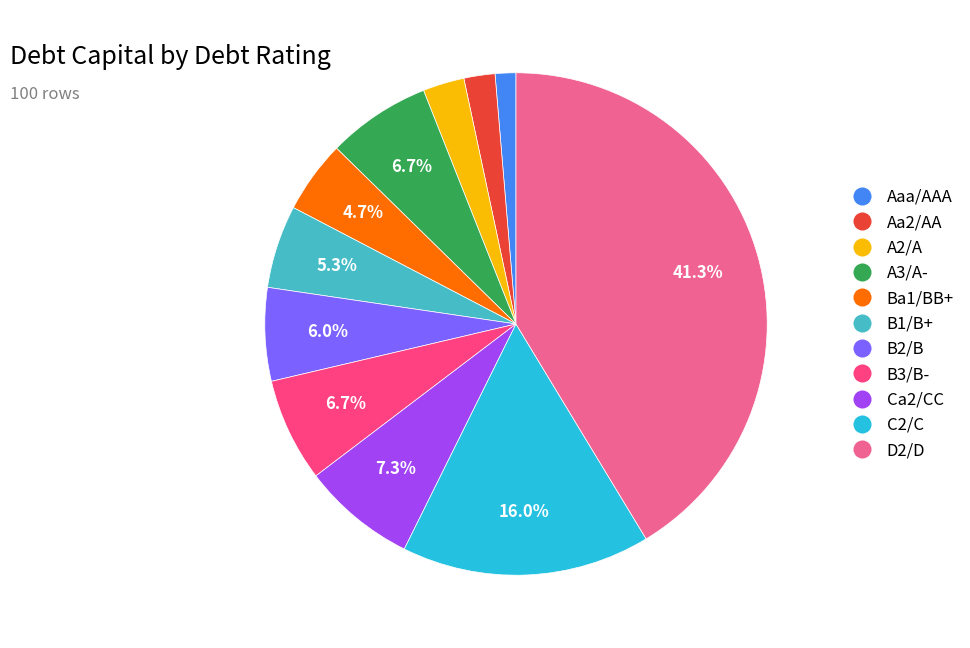

Which category has the biggest portion of the pie?

D2/D